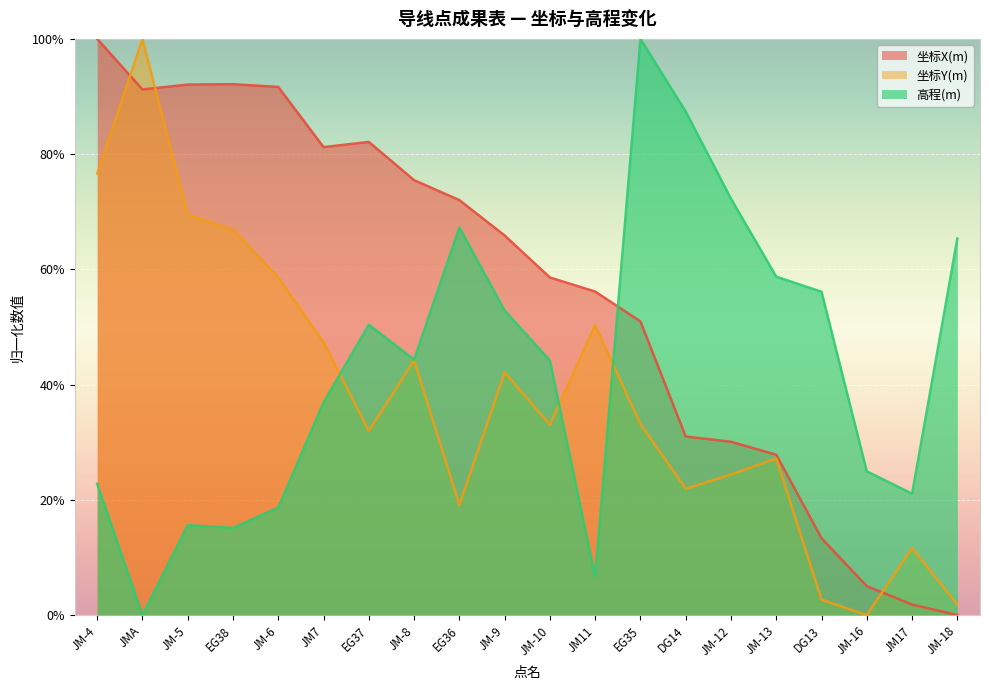

What are all the series names shown in the legend?

坐标X(m), 坐标Y(m), 高程(m)